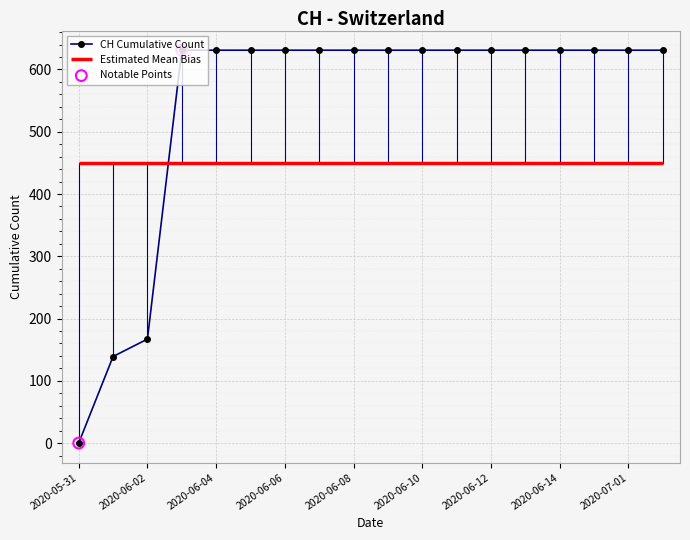

What is the change in value from 2020-06-02 to 2020-07-09?

+464